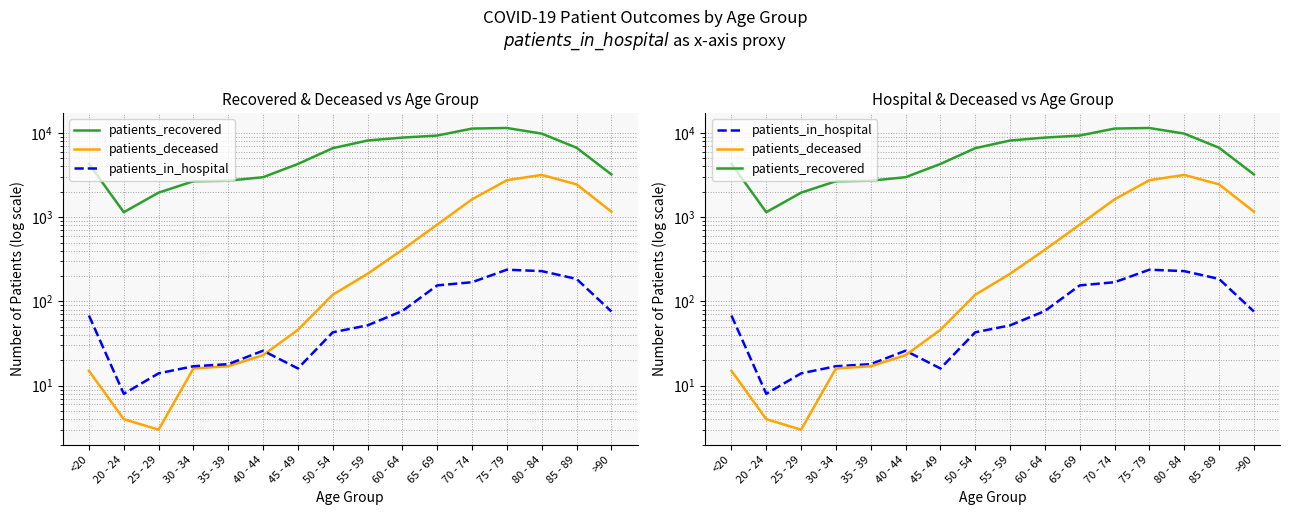

True or false: patients_recovered has more than 2 points higher than both neighbors.

False